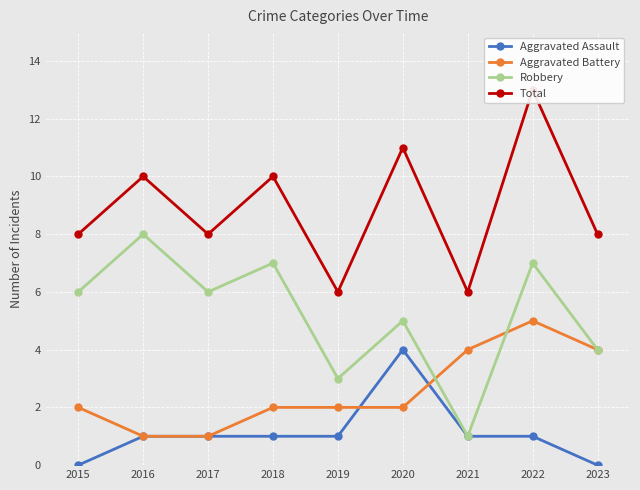

List the series in order of their peak value, highest first.

Total, Robbery, Aggravated Battery, Aggravated Assault